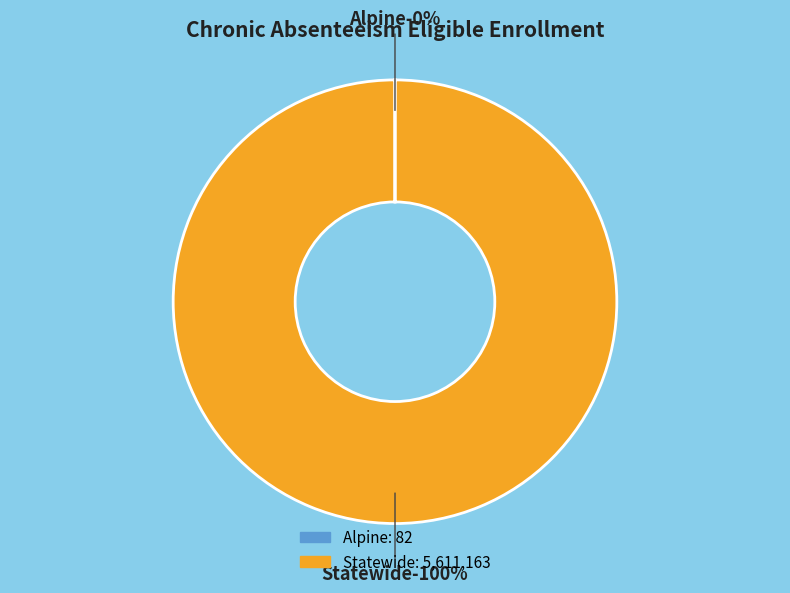

Is there a majority slice in this chart?

Yes